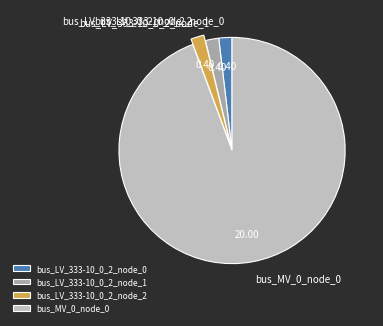

Does any single category account for the majority?

Yes